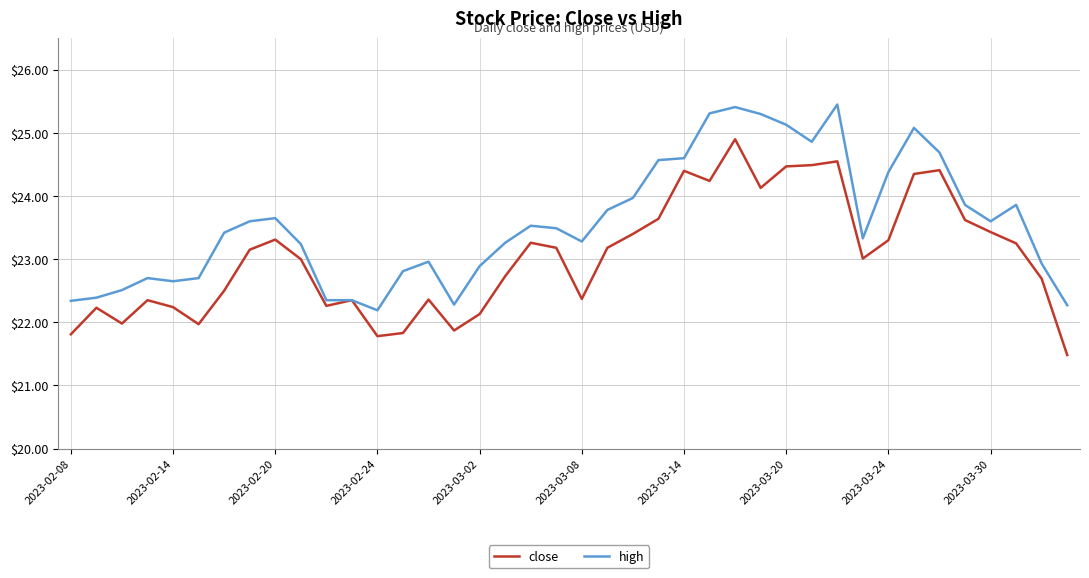

Which series has the widest spread of values?

close